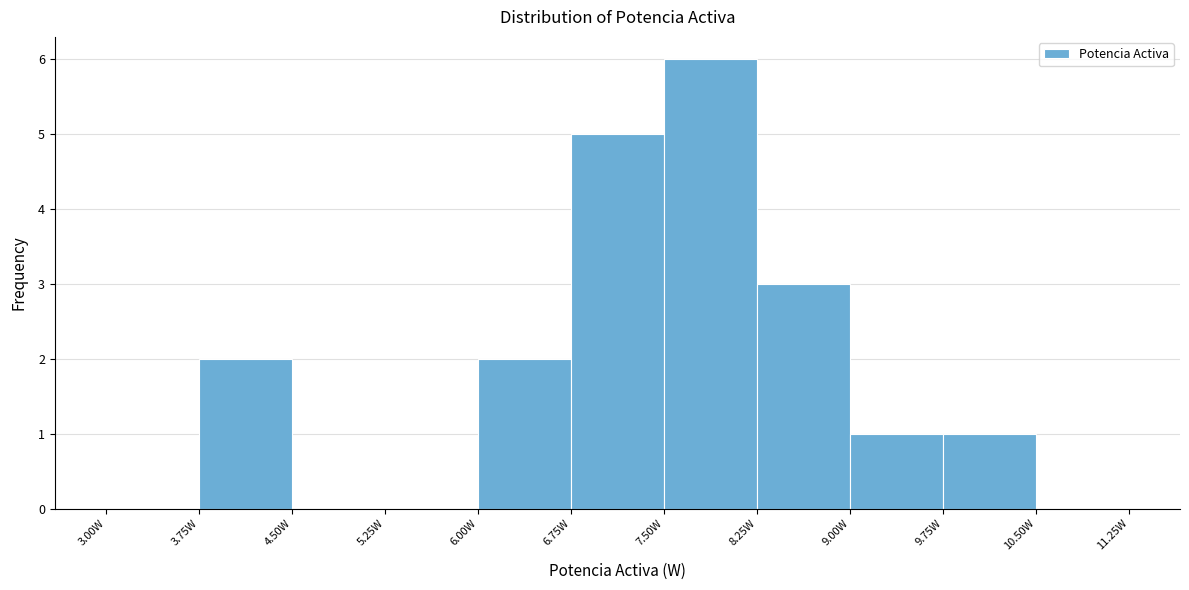

Reading left to right, transcribe this chart: for each bar, give the range it covers on the x-axis and its height. Neither the bar edges nor the heights are printed on the chart, so give them approximately, as read against the axes.

3.00 to 3.75: 0
3.75 to 4.50: 2
4.50 to 5.25: 0
5.25 to 6.00: 0
6.00 to 6.75: 2
6.75 to 7.50: 5
7.50 to 8.25: 6
8.25 to 9.00: 3
9.00 to 9.75: 1
9.75 to 10.50: 1
10.50 to 11.25: 0